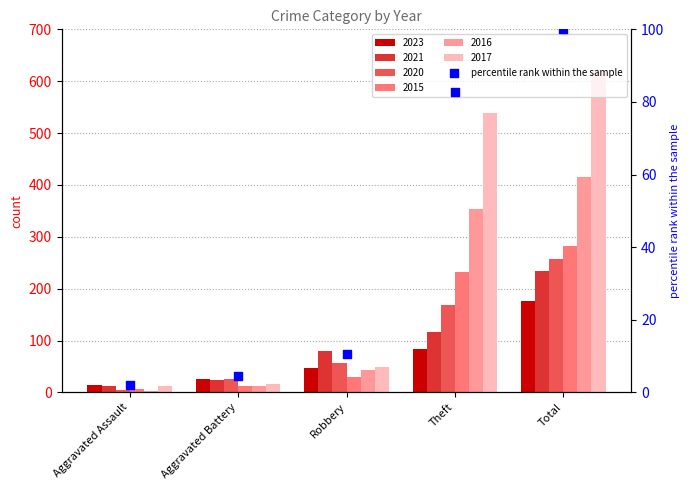

Approximately how many times larger is the value at Total compared to Aggravated Assault?

47.0